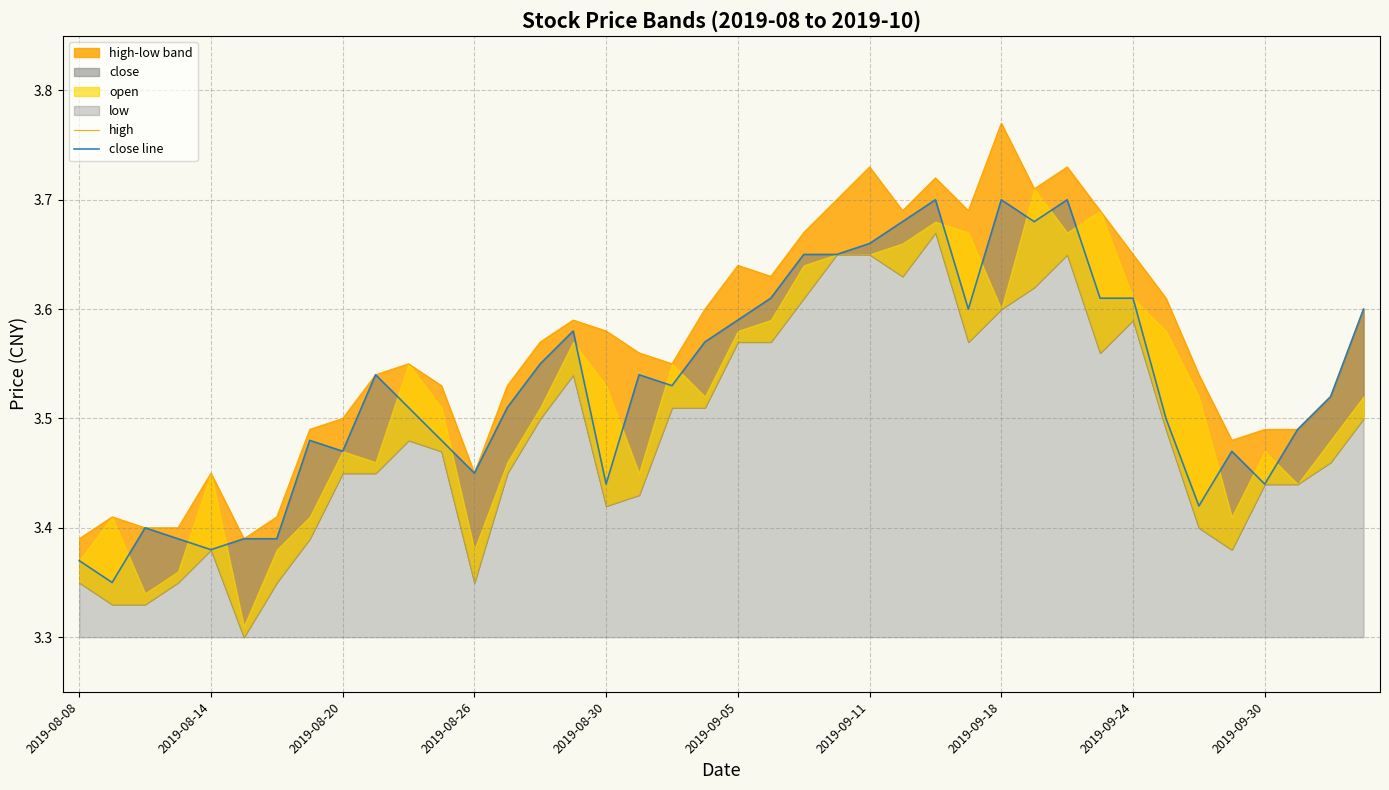

What is the difference between the highest and lowest values at 2019-08-14?

0.1